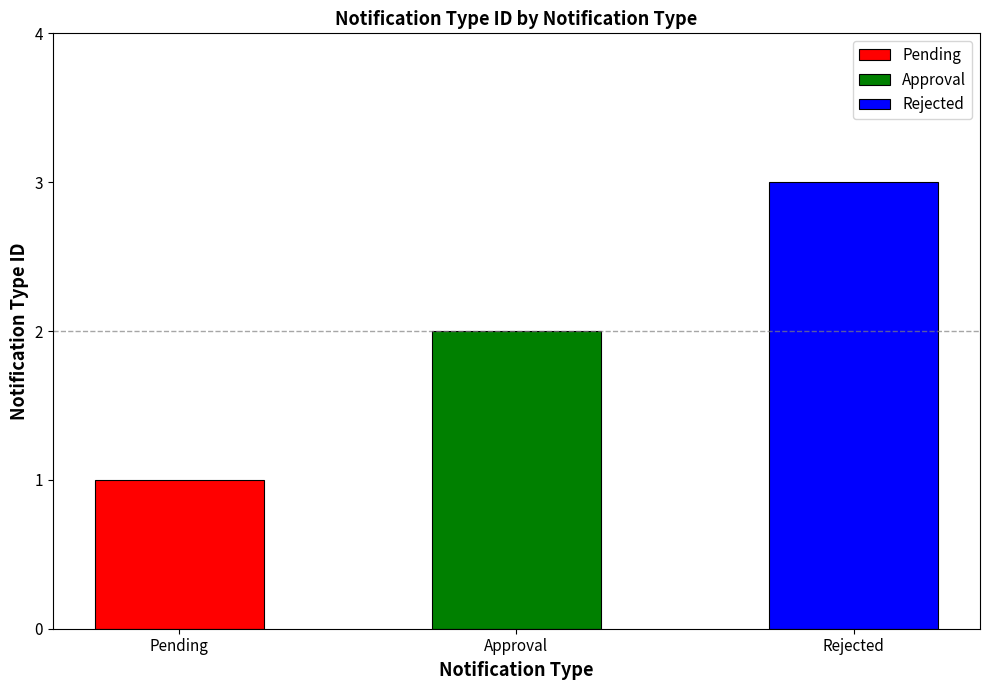

Where is the data nearest to the value 2?

Approval